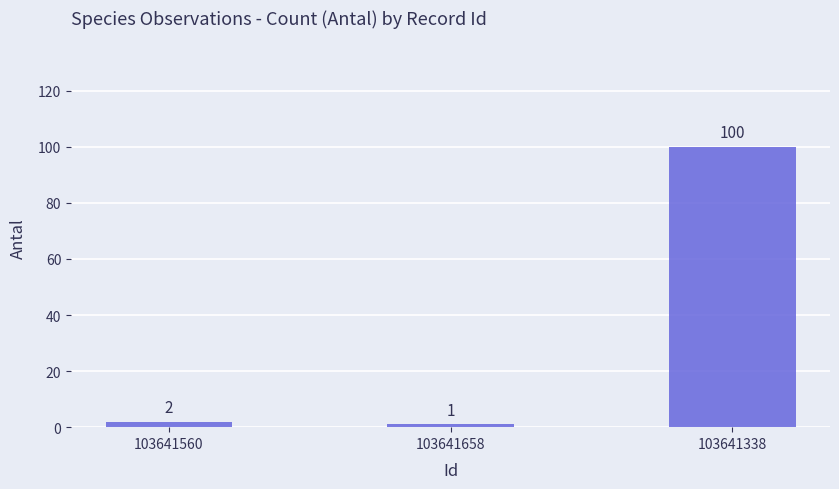

Which label corresponds to the smallest value in the chart?

103641658